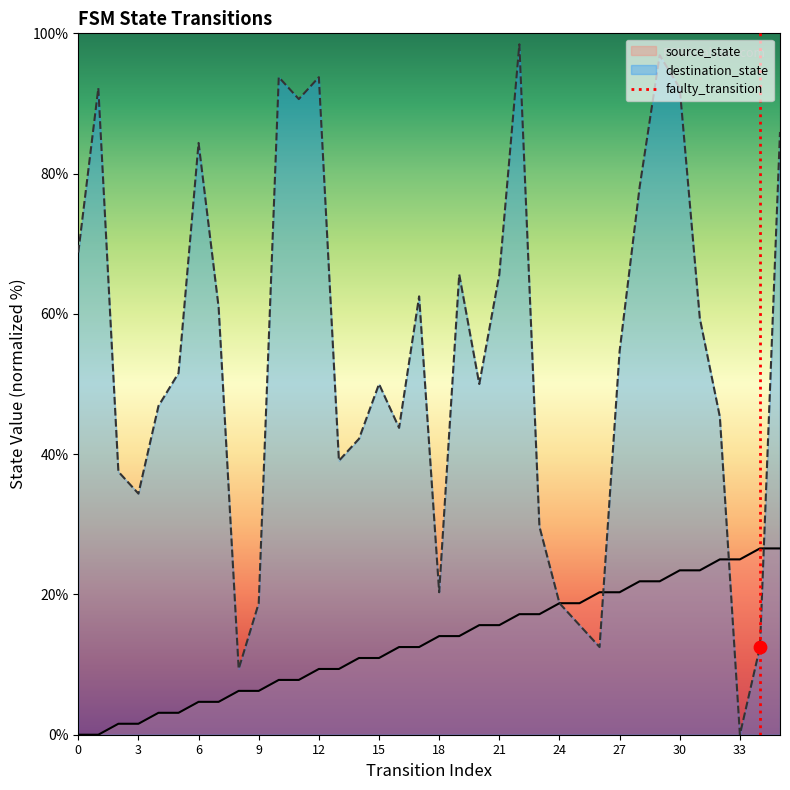

At which category is the sum across all series the highest?

29